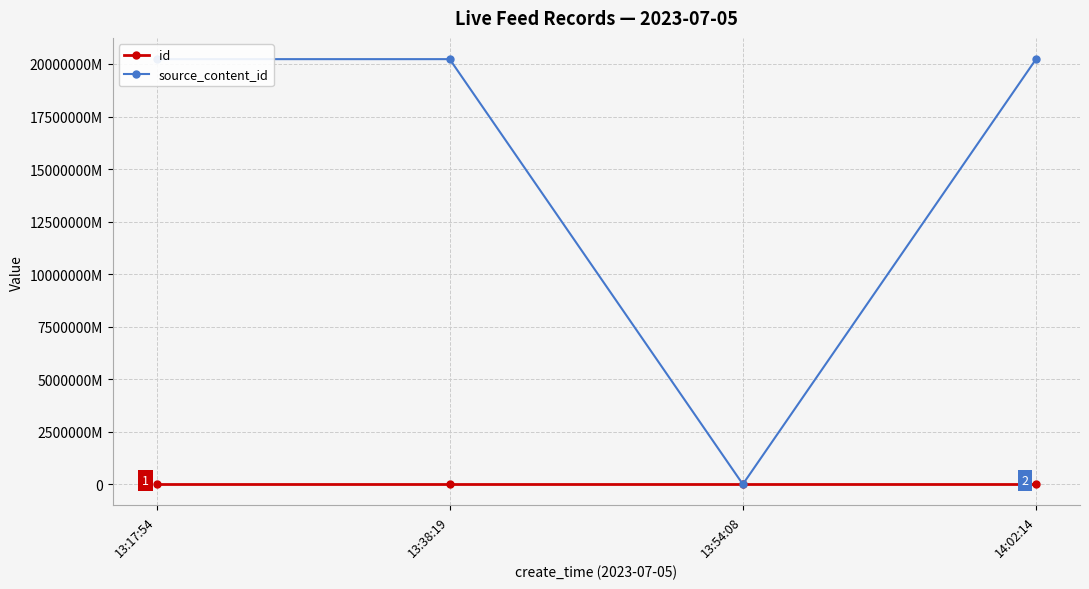

Which has a higher value, 13:17:54 or 13:54:08?

13:54:08